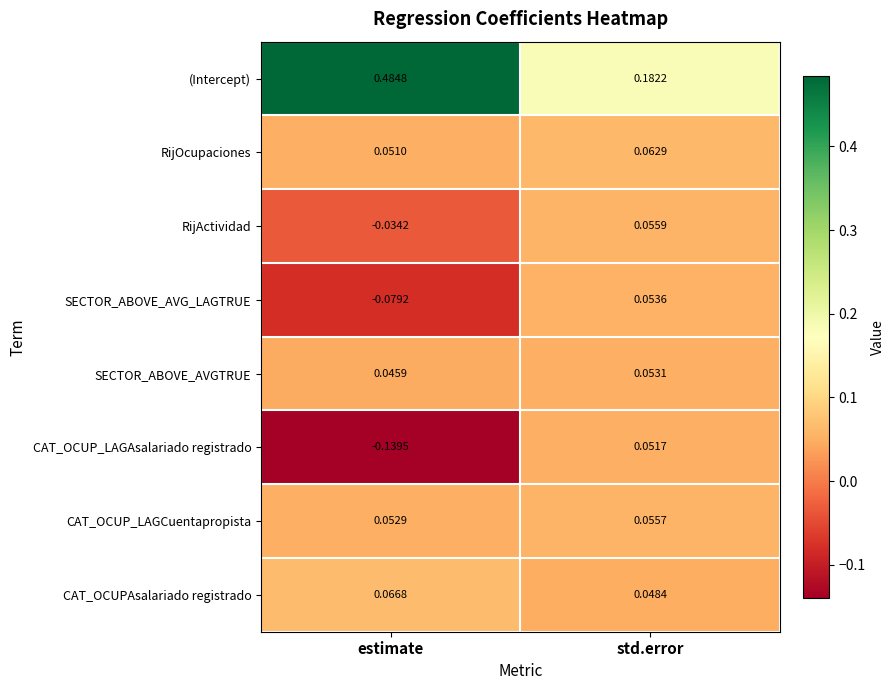

Which series has the largest range (max minus min)?

(Intercept)